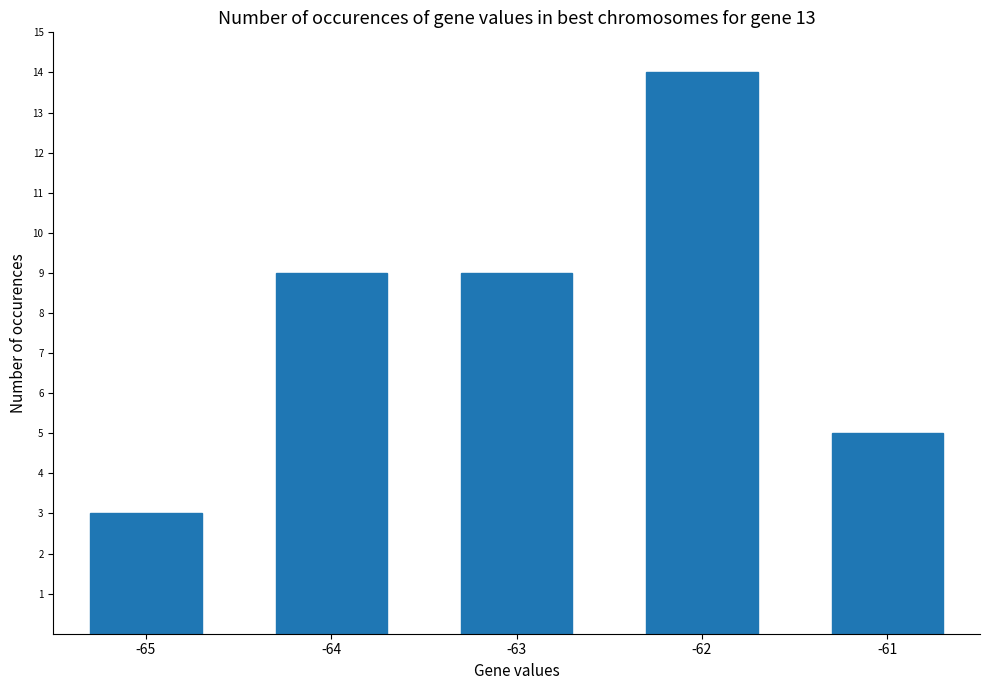

How many bars are there in total?

5